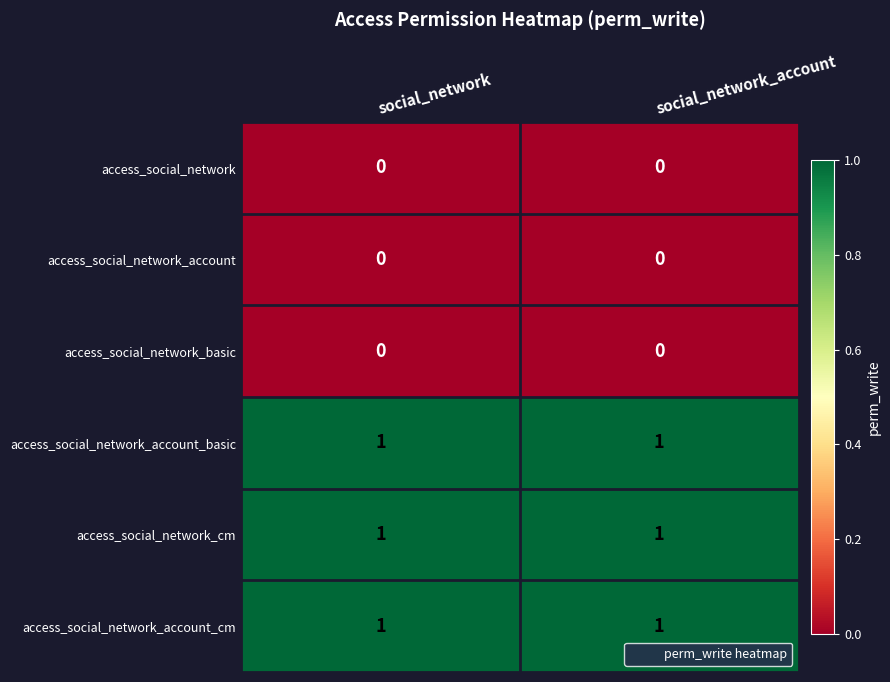

What is the total value across all series at social_network?

3